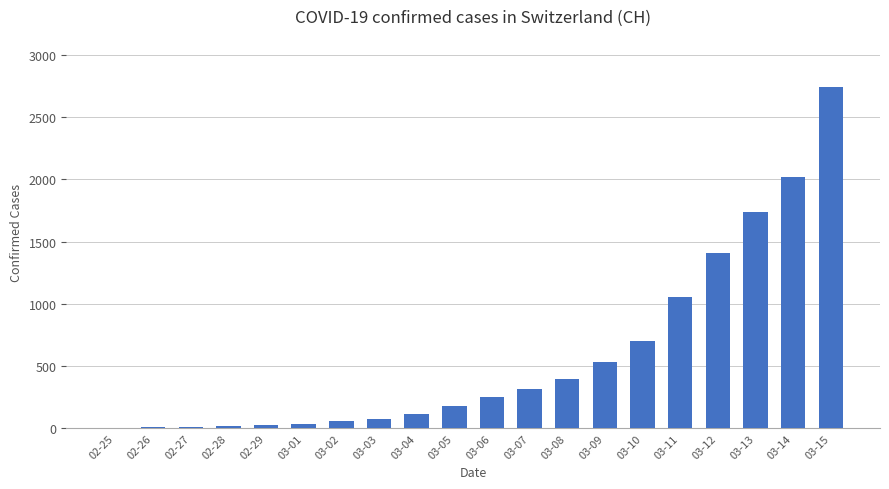

How many series are shown in this chart?

1